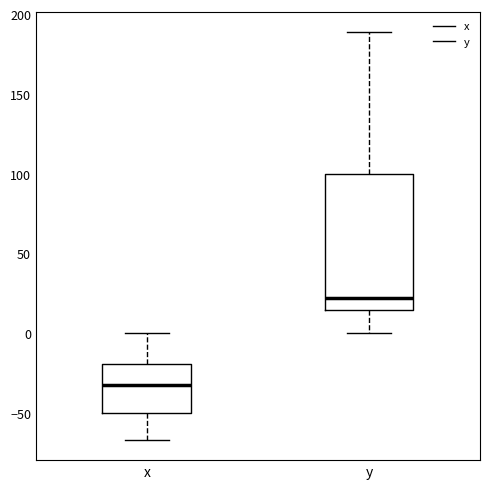

Comparing the boxes themselves (not the whiskers), which one is the tallest?

y